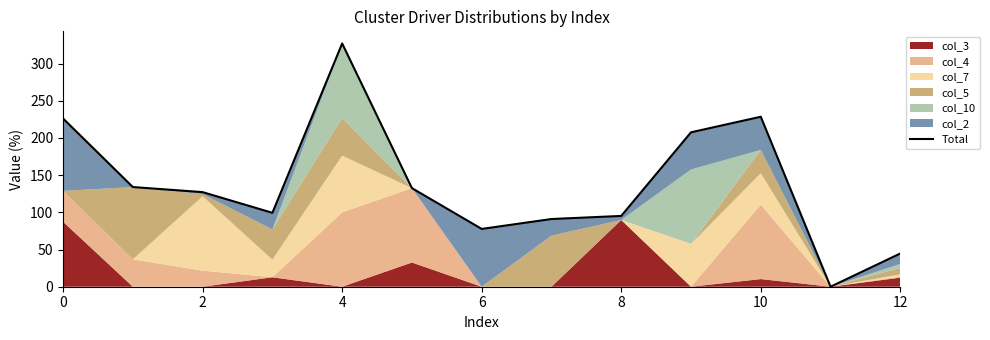

True or false: there are more than 1 points higher than both neighbors.

True